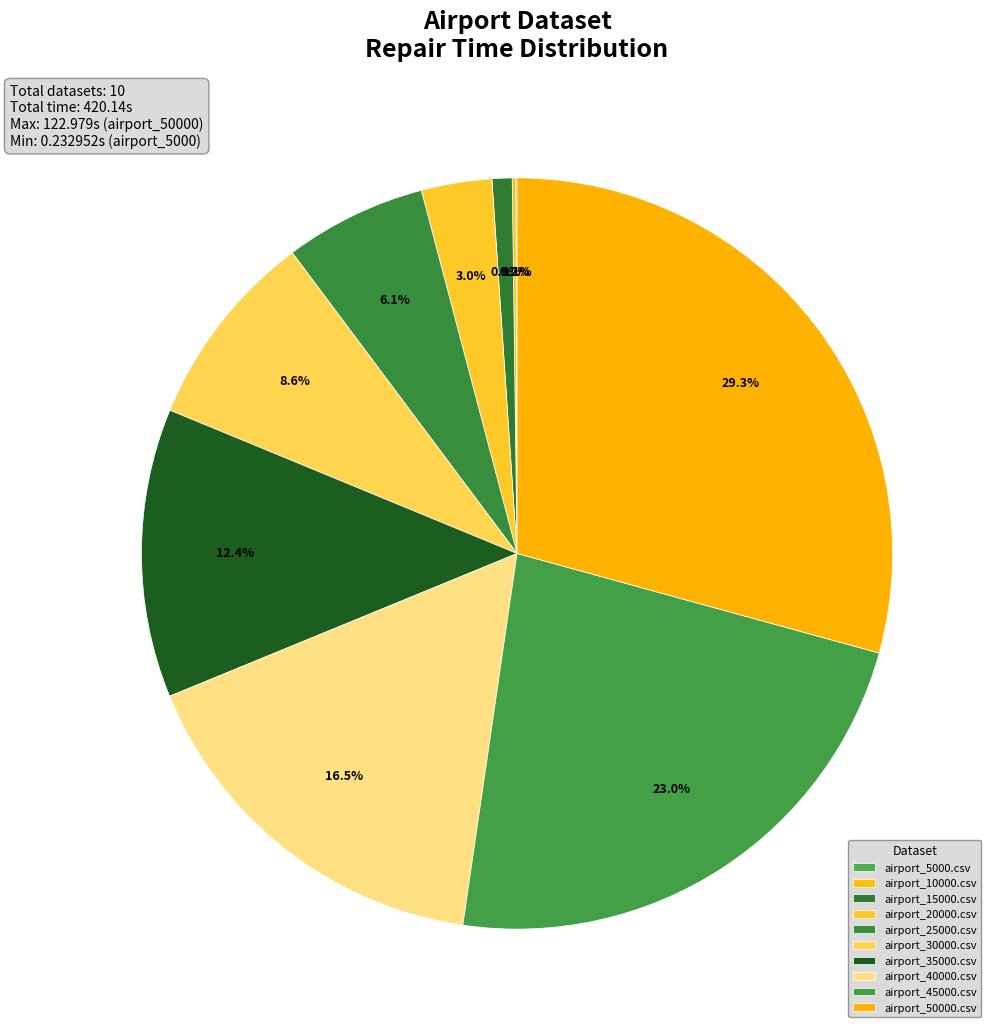

What percentage do airport_45000.csv and airport_40000.csv together represent?

39.5%